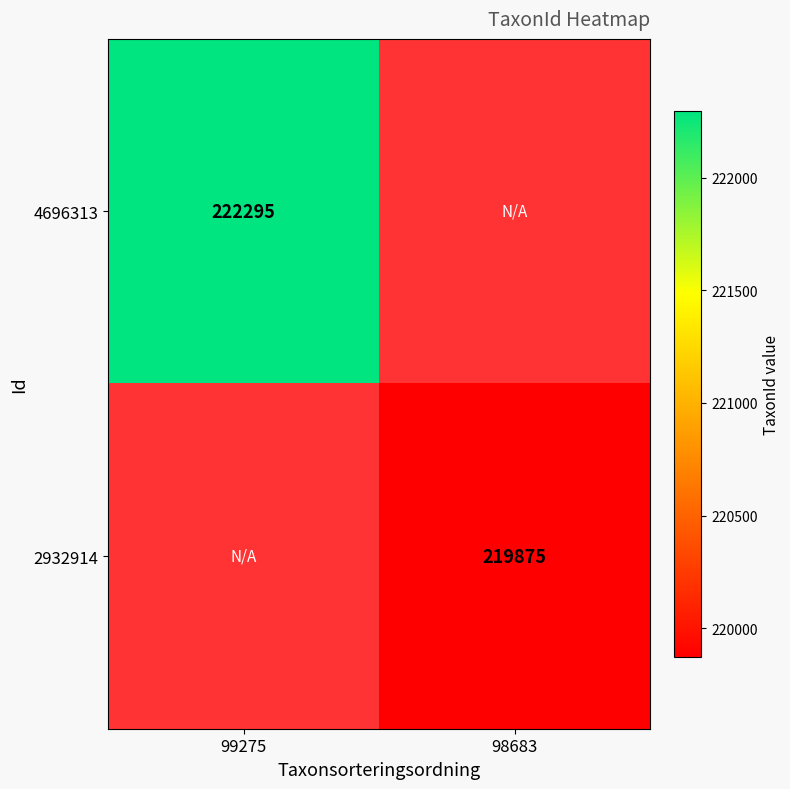

Is it true that 2932914 equals 108343 at 98683?

False